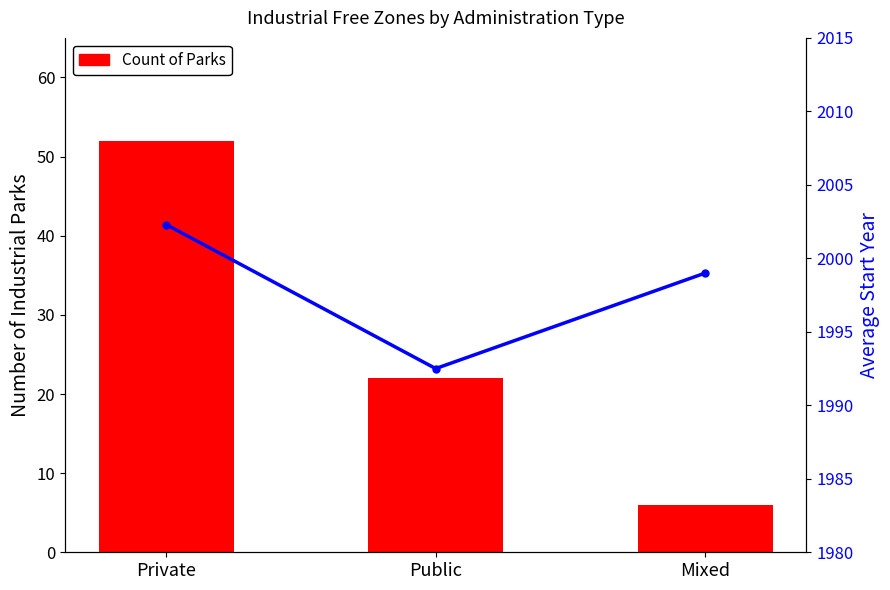

Is the value of Count of Parks at Public greater than the value of Avg Start Year at Private?

No